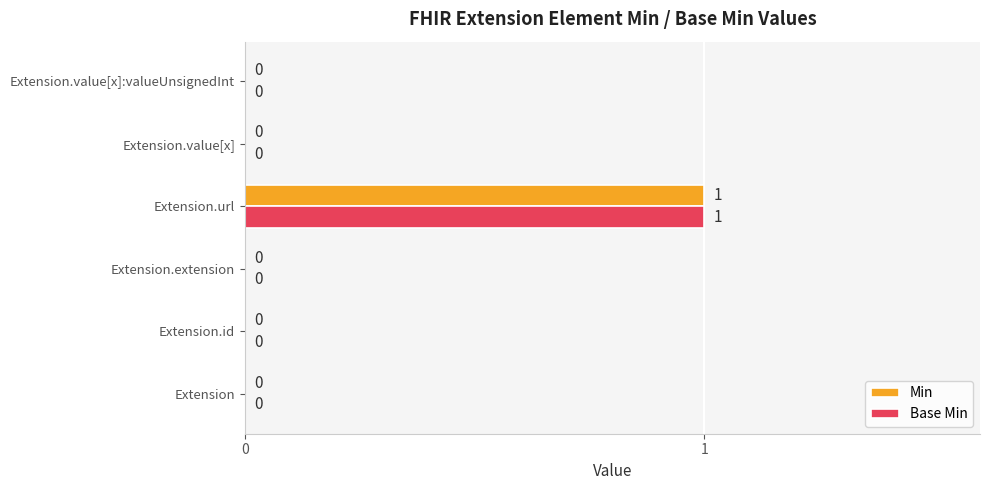

Is the value of Min at Extension.value[x]:valueUnsignedInt greater than the value of Base Min at Extension.url?

No